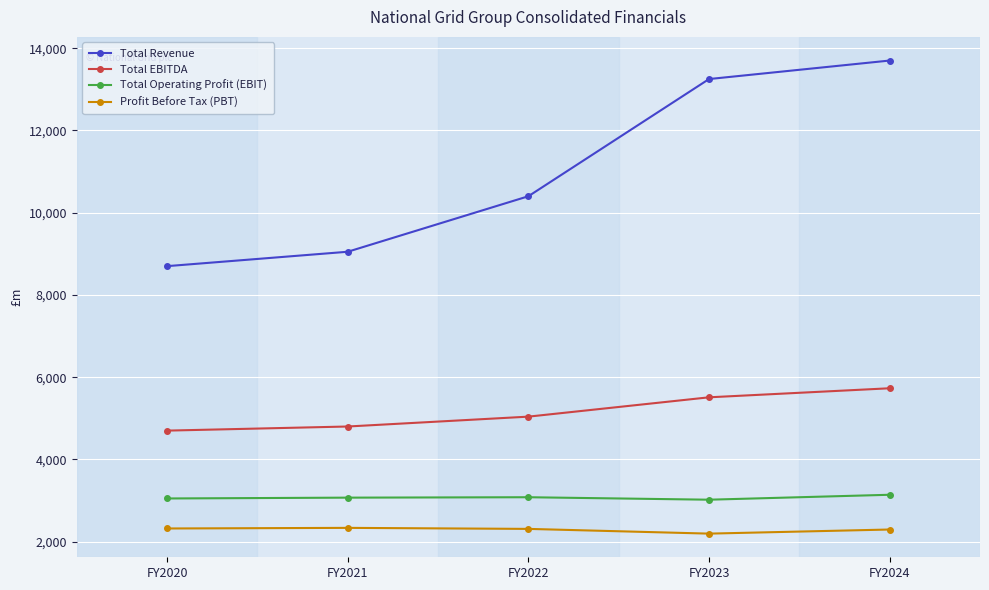

What is the spread (max minus min) of values at FY2021?

6715